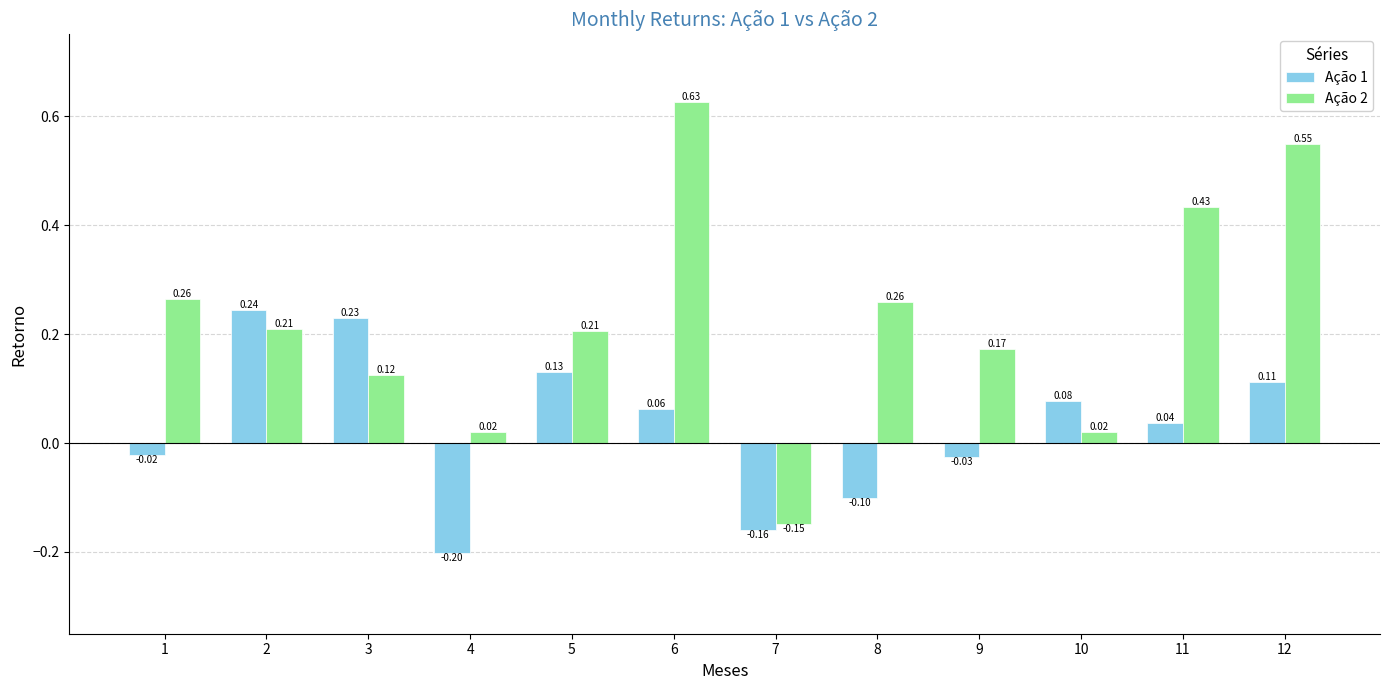

How many categories are shown in the chart?

12